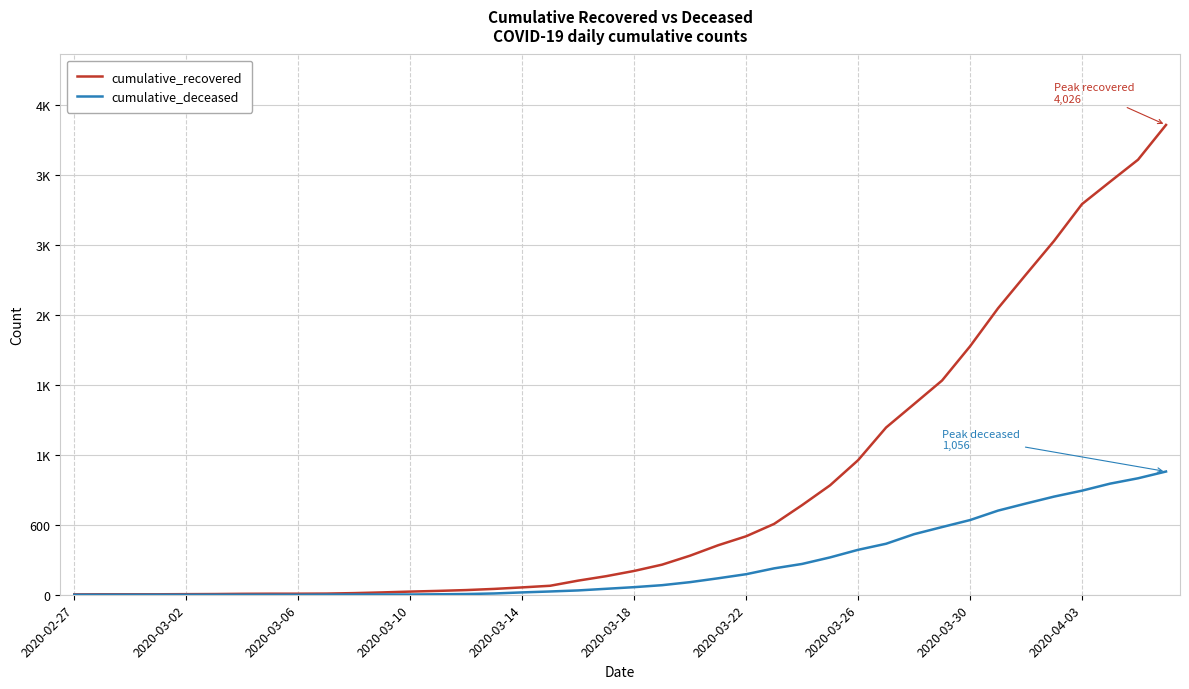

True or false: cumulative_deceased and cumulative_recovered intersect in this chart.

False